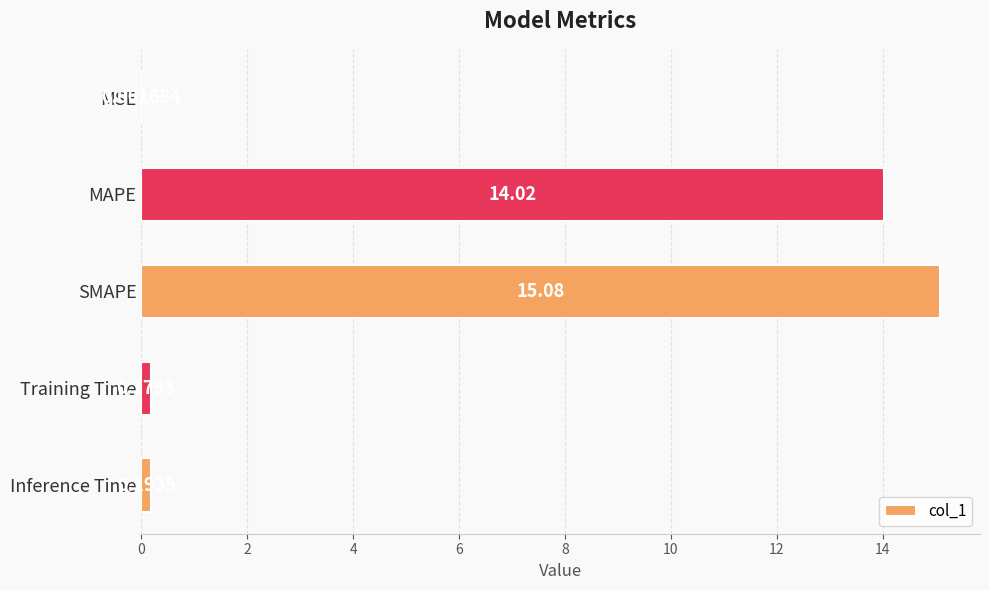

What is the change in value from MSE to Training Time?

+0.2